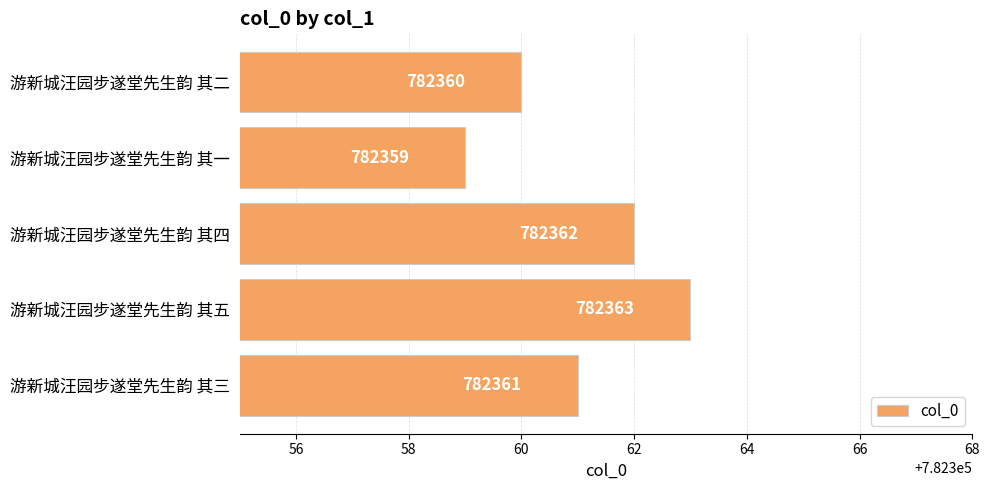

The value at 游新城汪园步遂堂先生韵 其二 is 1084129. True or false?

False